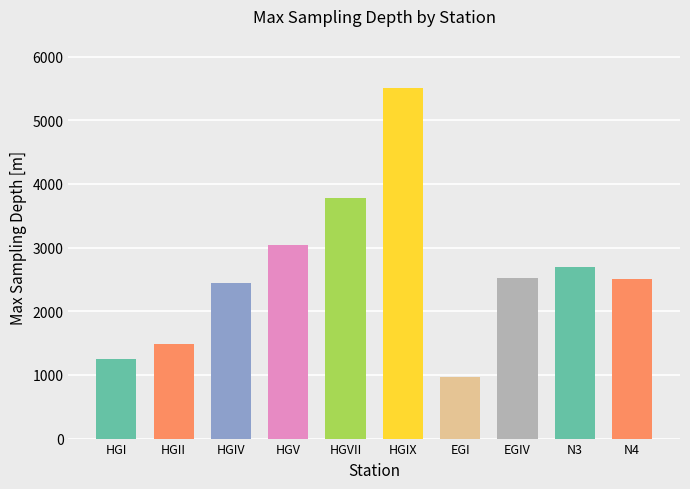

What is the sum of all values?

26206